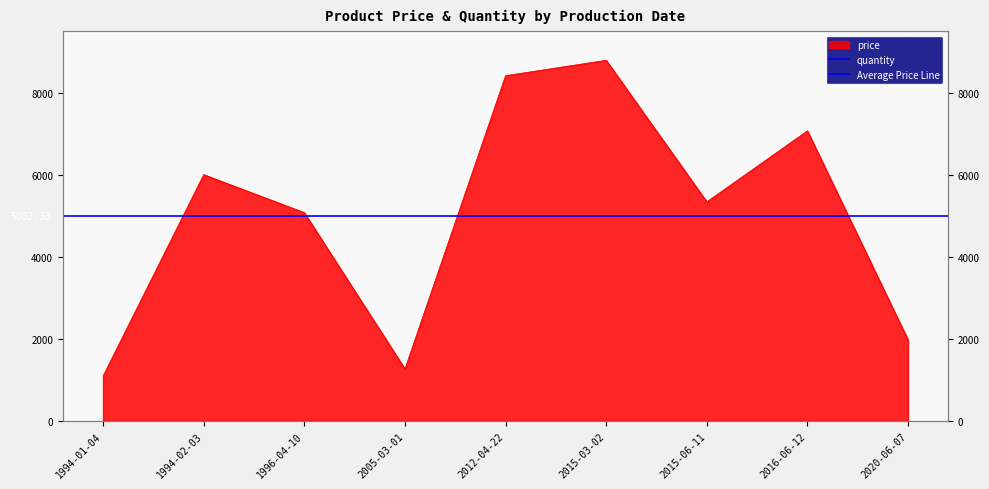

What is the greatest value displayed?

8792